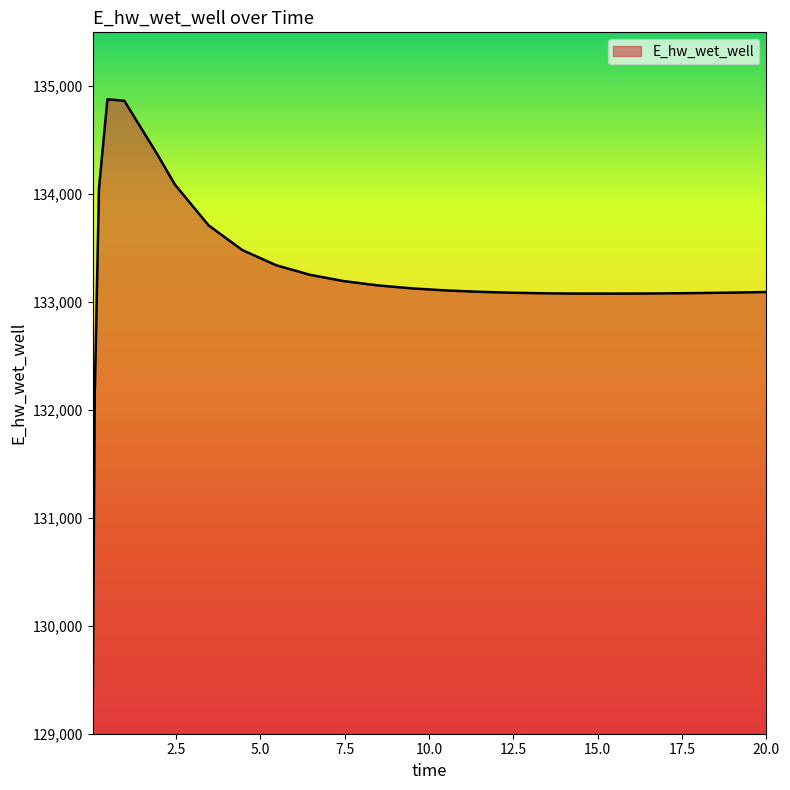

What is the difference between the maximum and minimum values?

5715.4